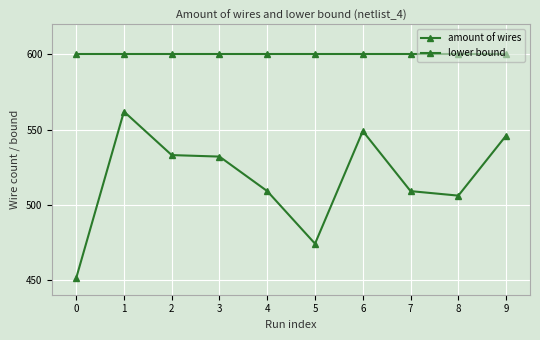

What is the sum of the amount of wires values at 5 and 0?

925